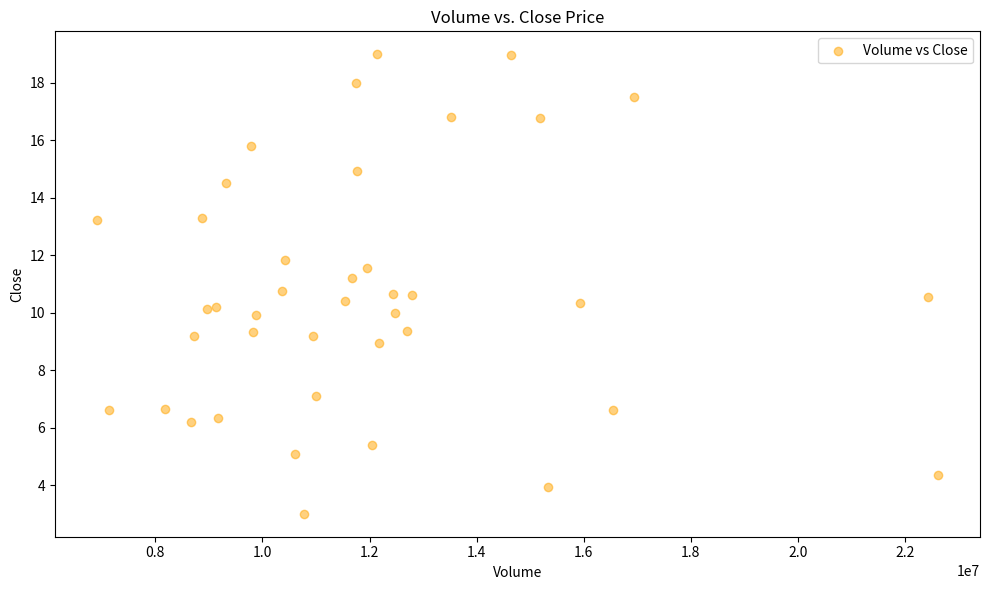

What is the range of Y values (max minus min)?

16.0